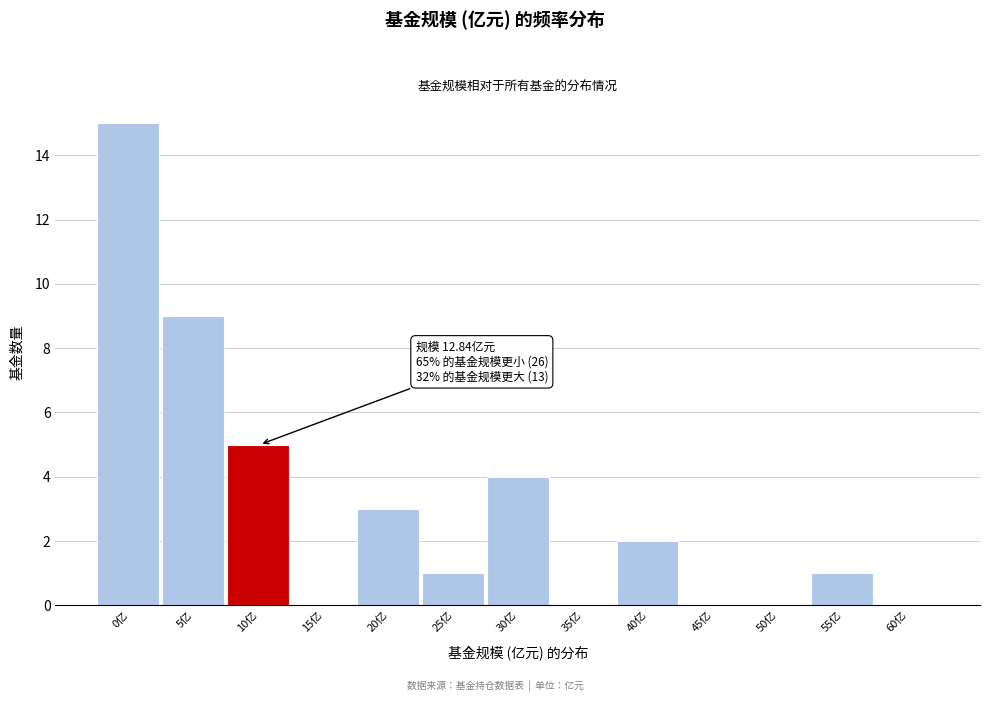

Reading left to right, extract all data points from this chart.

0亿=15	5亿=9	10亿=5	15亿=0	20亿=3	25亿=1	30亿=4	35亿=0	40亿=2	45亿=0	50亿=0	55亿=1	60亿=0